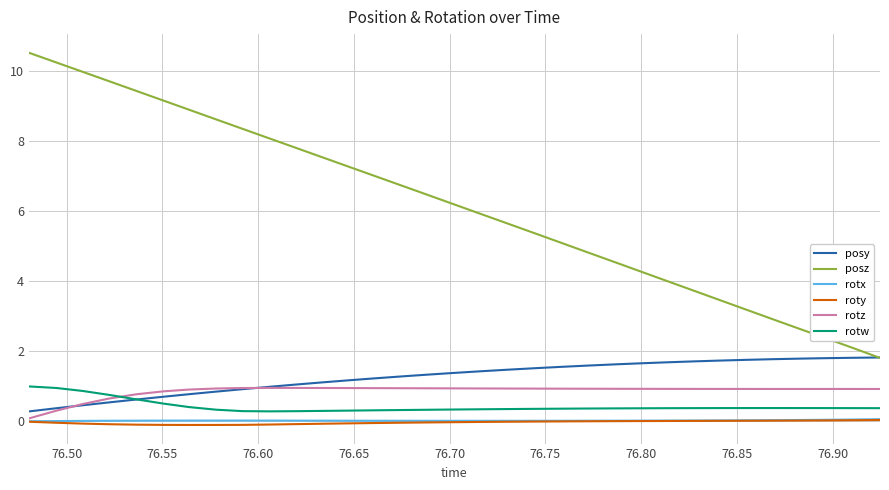

What are all the series names shown in the legend?

posy, posz, rotx, roty, rotz, rotw